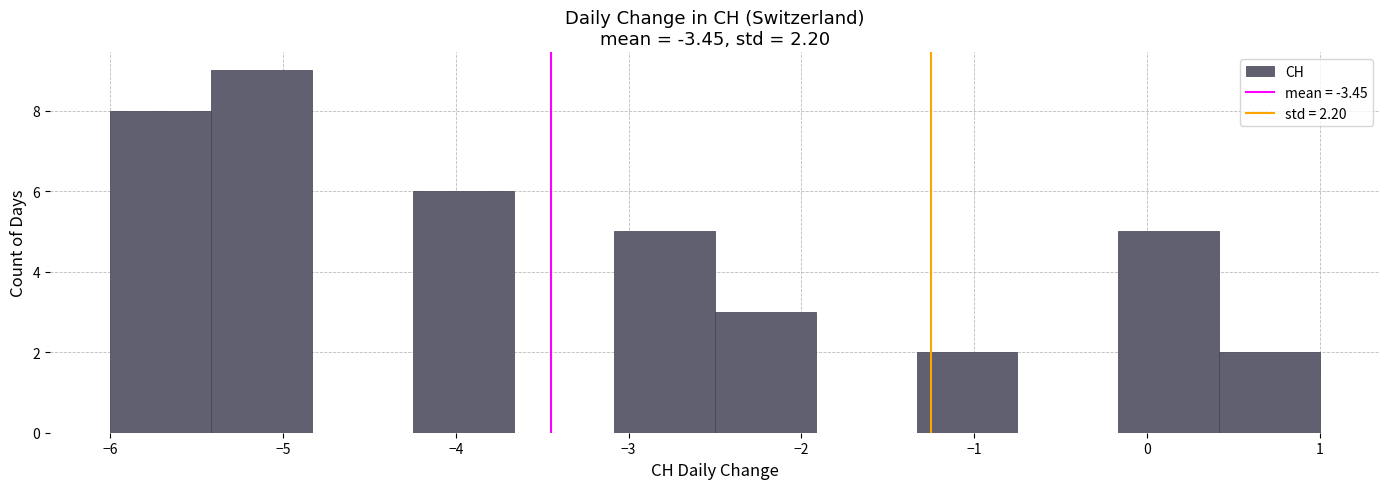

Which range on the x-axis has the tallest bar?

-5.4 to -4.8